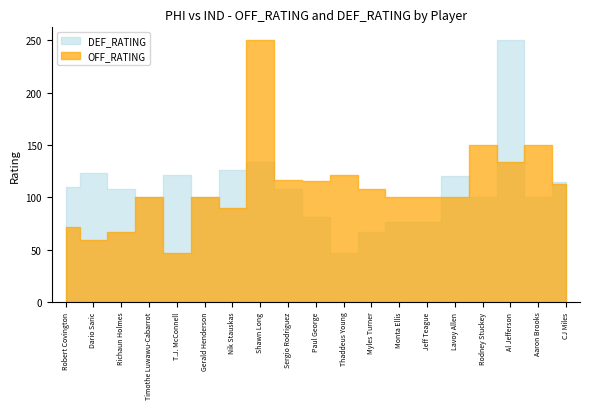

At which label does DEF_RATING first exceed 108?

Robert Covington